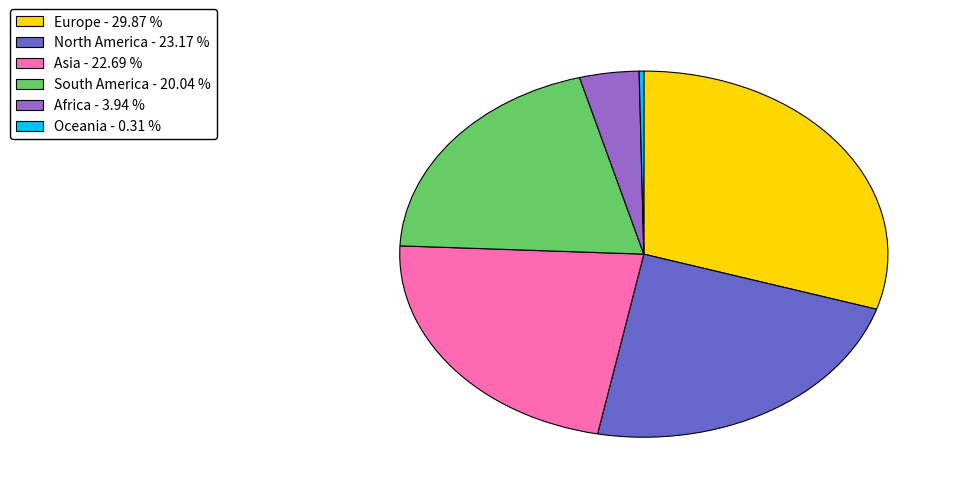

Does any single category account for the majority?

No